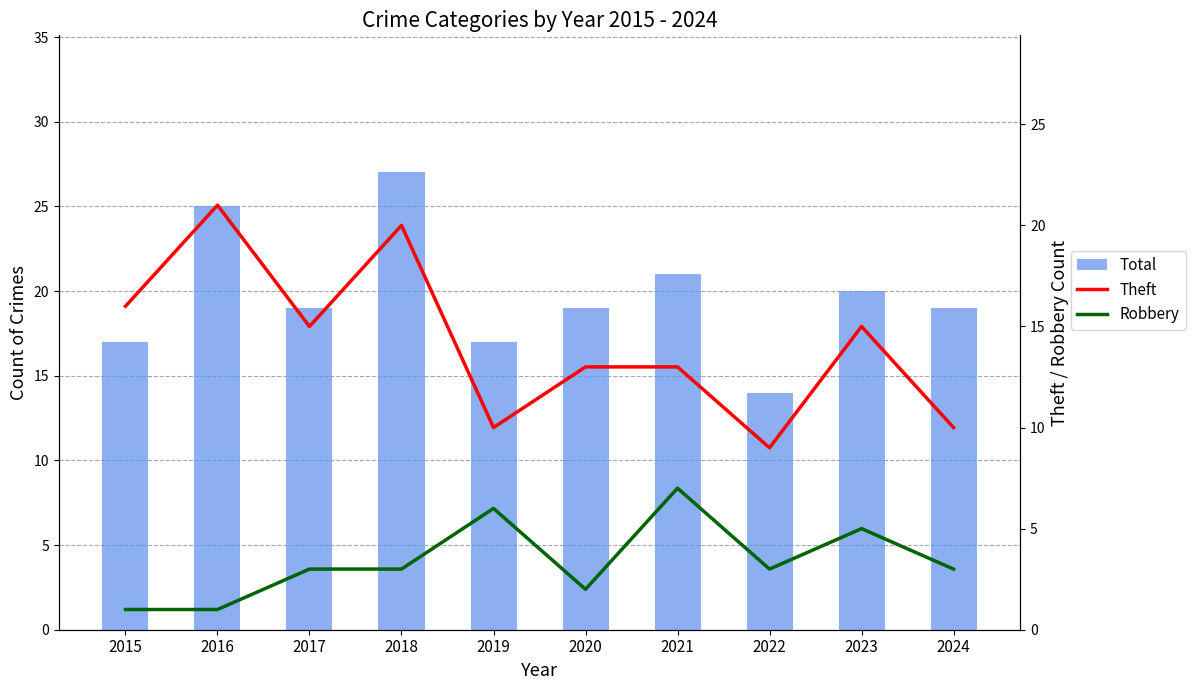

Reading right to left, transcribe all the data shown in this chart.

Total: 19	20	14	21	19	17	27	19	25	17
Theft: 10	15	9	13	13	10	20	15	21	16
Robbery: 3	5	3	7	2	6	3	3	1	1